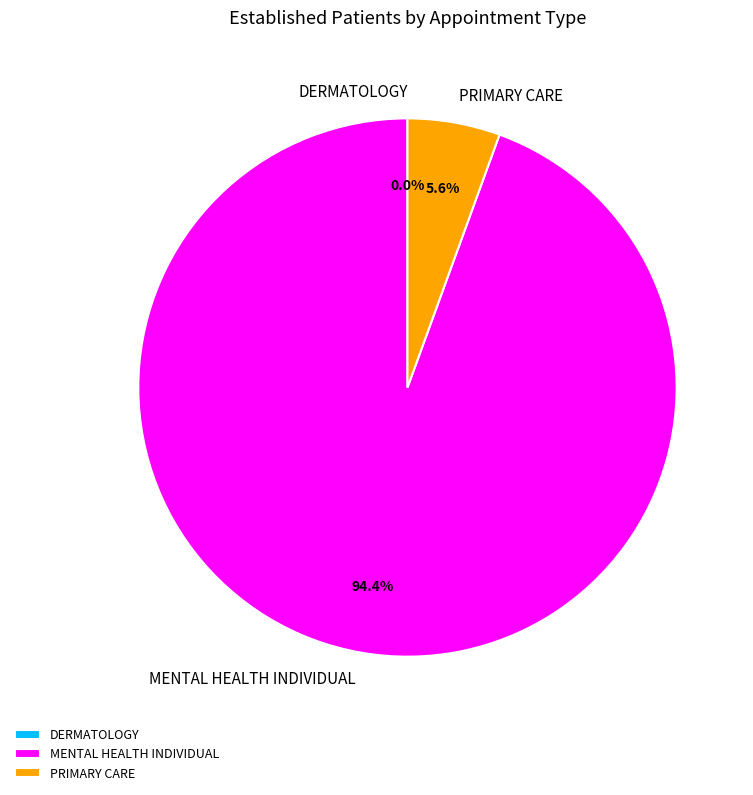

Which slice is the largest?

MENTAL HEALTH INDIVIDUAL